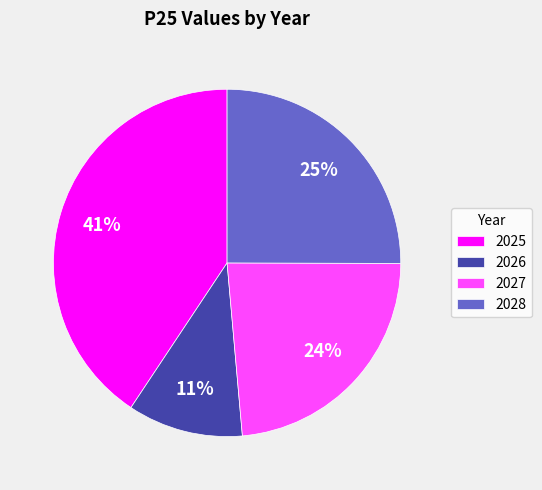

Which slice is the smallest?

2026